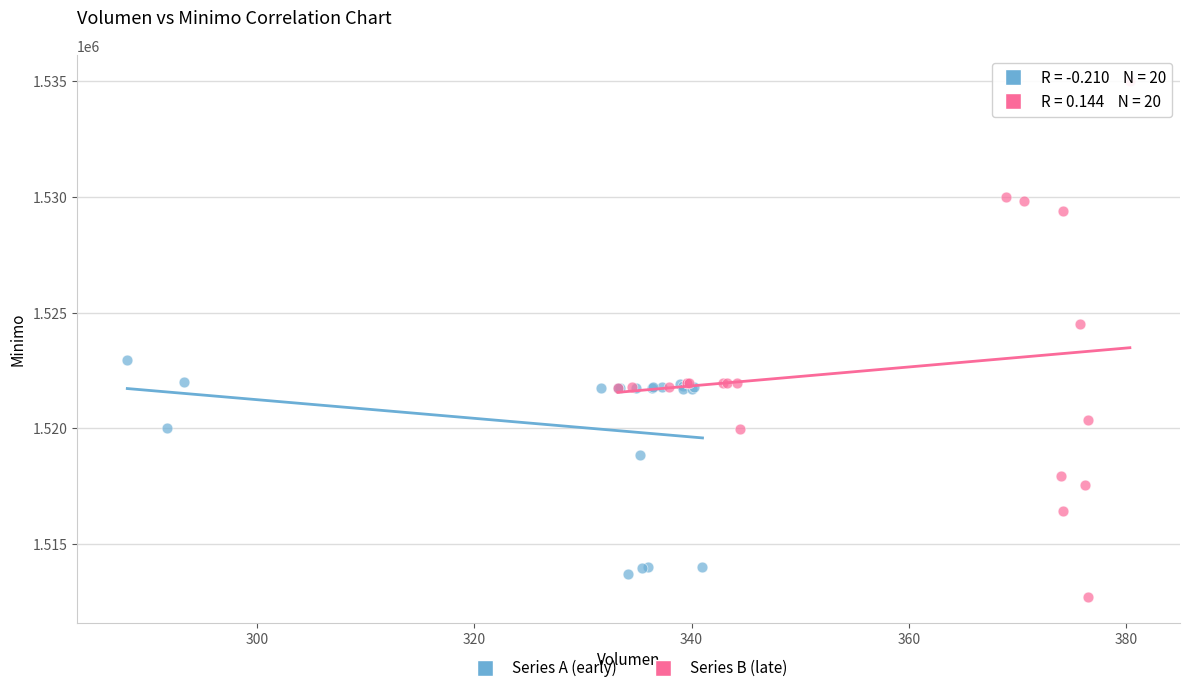

Which series reaches the minimum Y coordinate?

Series B (late)